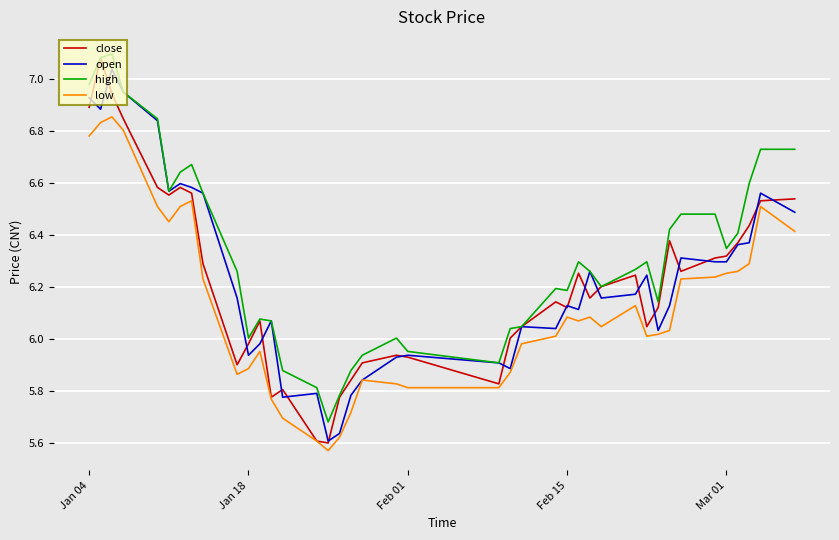

True or false: high and low cross at least once.

False